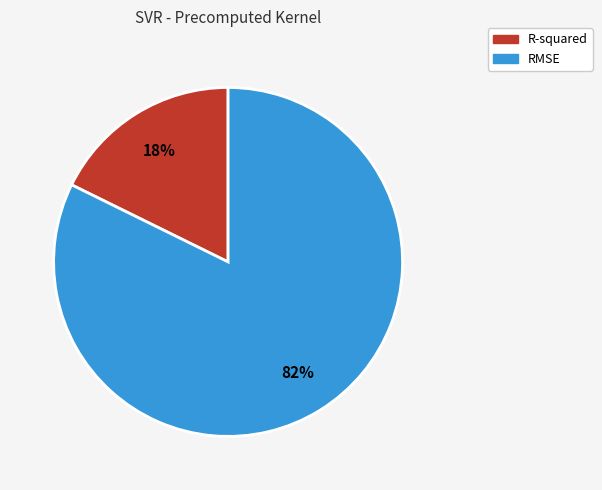

To the nearest percent, what percentage of the pie is R-squared?

18%